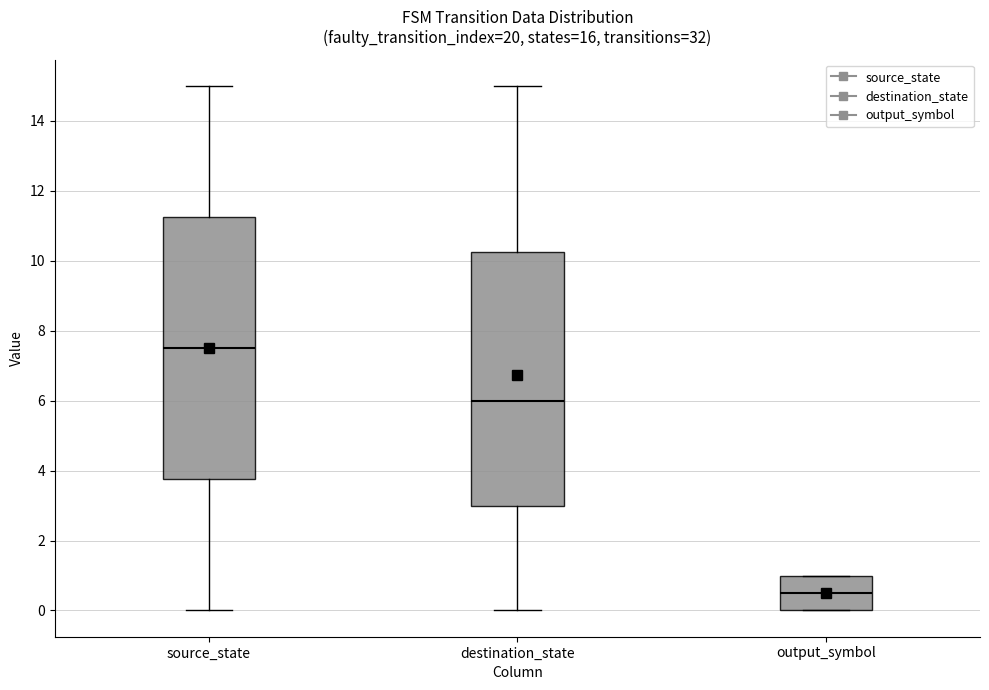

Reading left to right, read every box against the y-axis: the position of its median line, the range the box covers, and the ends of its whiskers. The values are not printed on the chart, so give them approximately, as read against the axis.

source_state: median 7.6, box 3.8 to 11.2, whiskers 0.0 to 15.0
destination_state: median 6.0, box 3.0 to 10.2, whiskers 0.0 to 15.0
output_symbol: median 0.6, box 0.0 to 1.0, whiskers 0.0 to 1.0